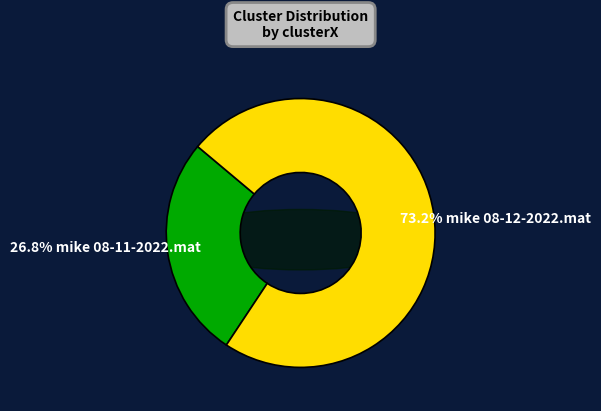

Is the sum of mike 08-11-2022.mat and mike 08-12-2022.mat greater than half?

Yes